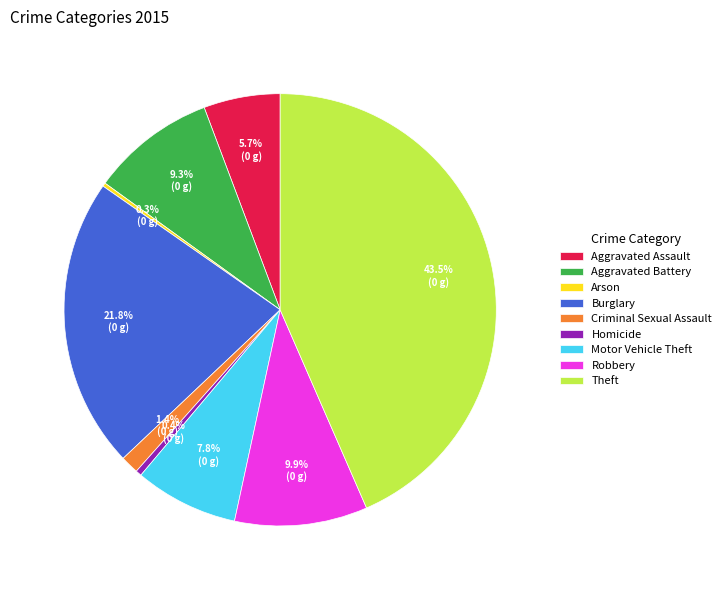

The Motor Vehicle Theft slice represents 8% of the pie. True or false?

True